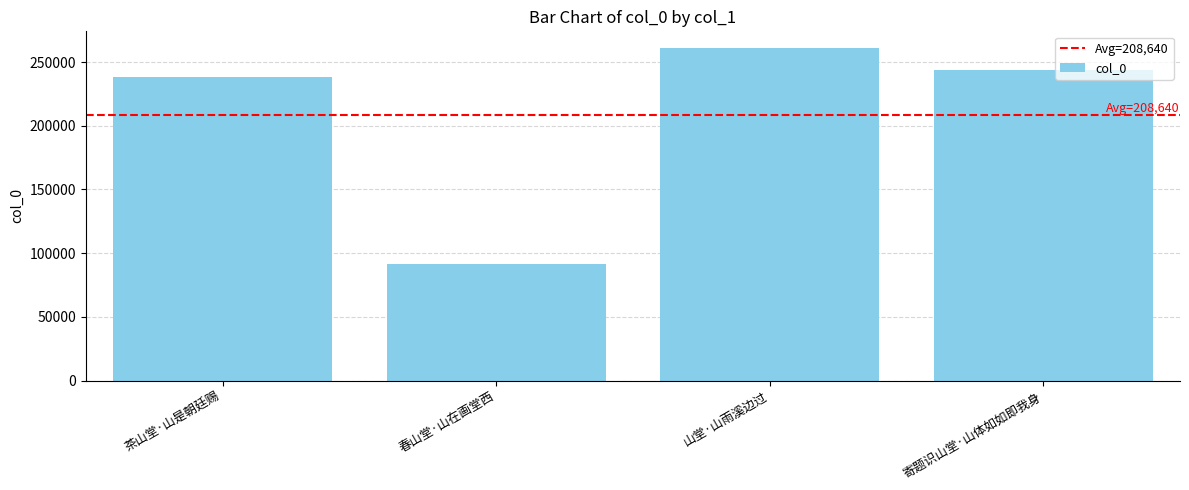

What is the smallest value displayed?

91206